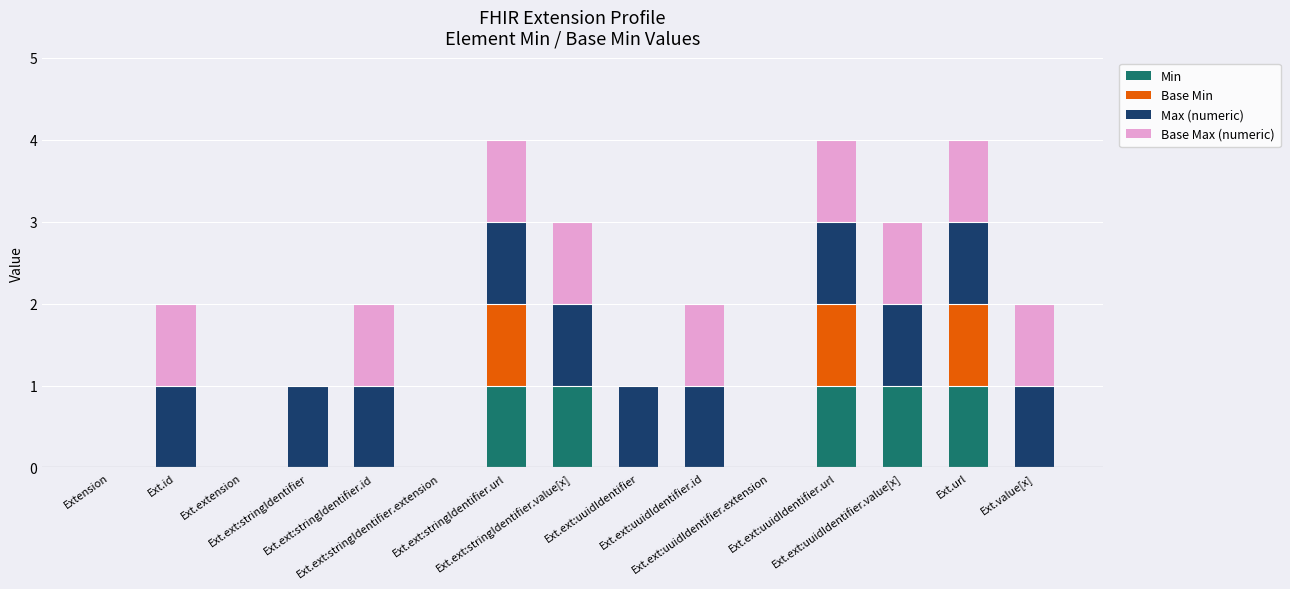

List the labels in order of Base Max (numeric) value, smallest first.

Extension, Ext.extension, Ext.ext:stringIdentifier, Ext.ext:stringIdentifier.extension, Ext.ext:uuidIdentifier, Ext.ext:uuidIdentifier.extension, Ext.id, Ext.ext:stringIdentifier.id, Ext.ext:stringIdentifier.url, Ext.ext:stringIdentifier.value[x], Ext.ext:uuidIdentifier.id, Ext.ext:uuidIdentifier.url, Ext.ext:uuidIdentifier.value[x], Ext.url, Ext.value[x]